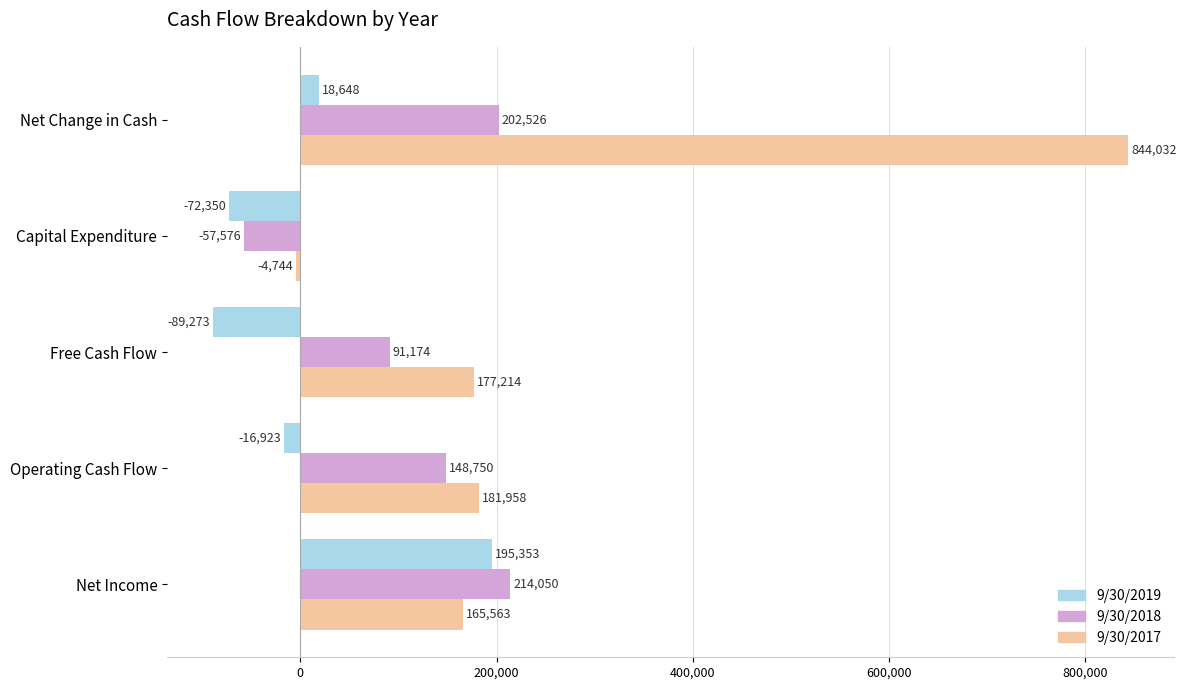

How many distinct data groups are displayed?

3